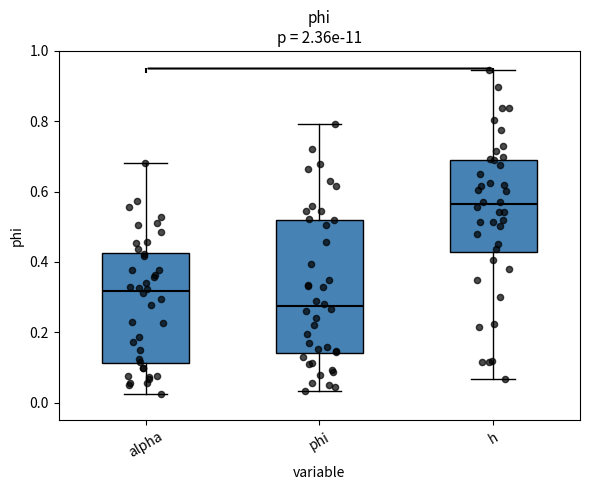

Where is the lower edge of the box for alpha on the y-axis? The values are not printed on the chart, so give them approximately, as read against the axis.

0.12